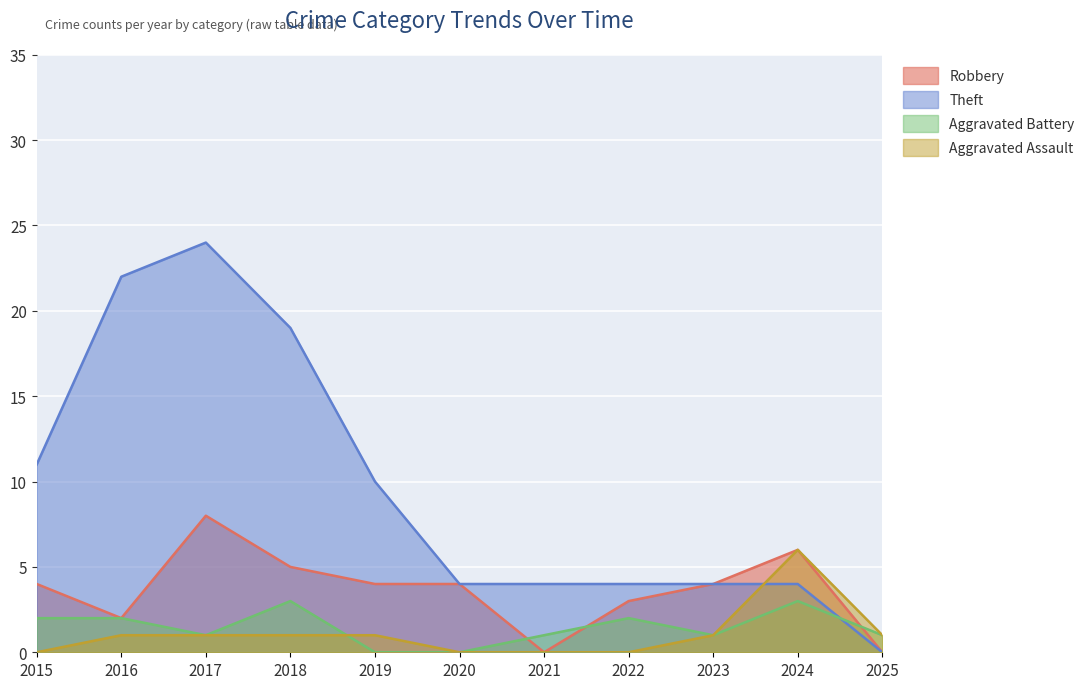

Which series has the largest total across all categories?

Theft